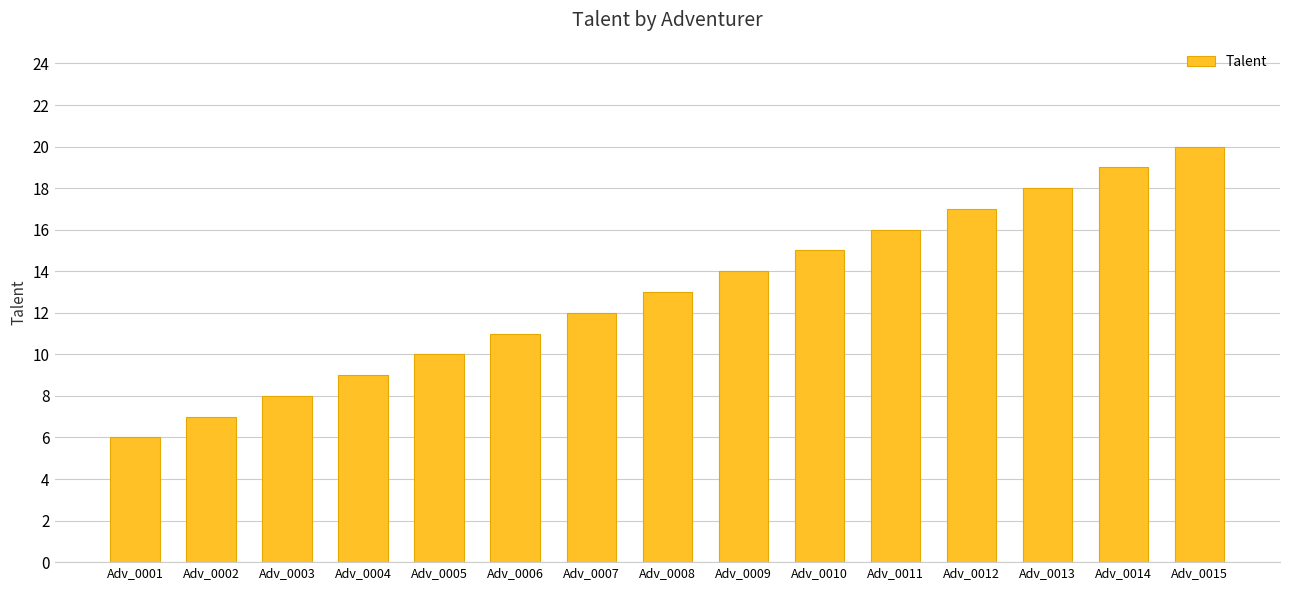

Rank the categories by value from highest to lowest.

Adv_0015, Adv_0014, Adv_0013, Adv_0012, Adv_0011, Adv_0010, Adv_0009, Adv_0008, Adv_0007, Adv_0006, Adv_0005, Adv_0004, Adv_0003, Adv_0002, Adv_0001